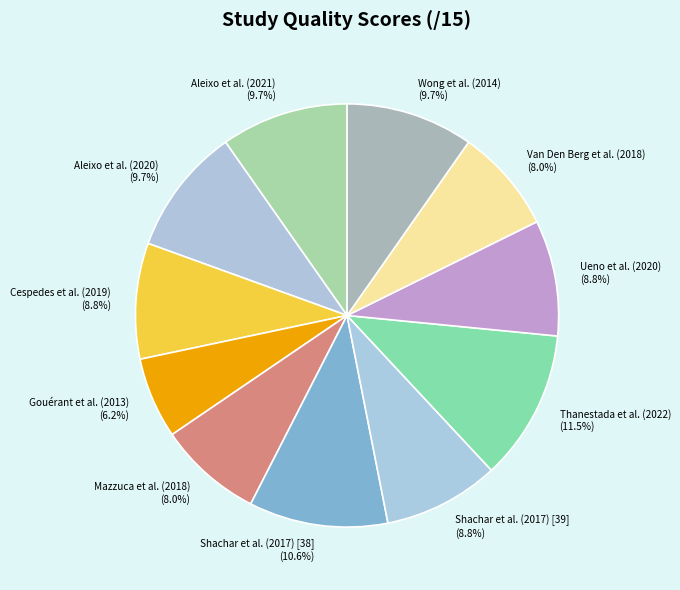

To the nearest percent, what is the difference between the largest and smallest slice percentages?

5%